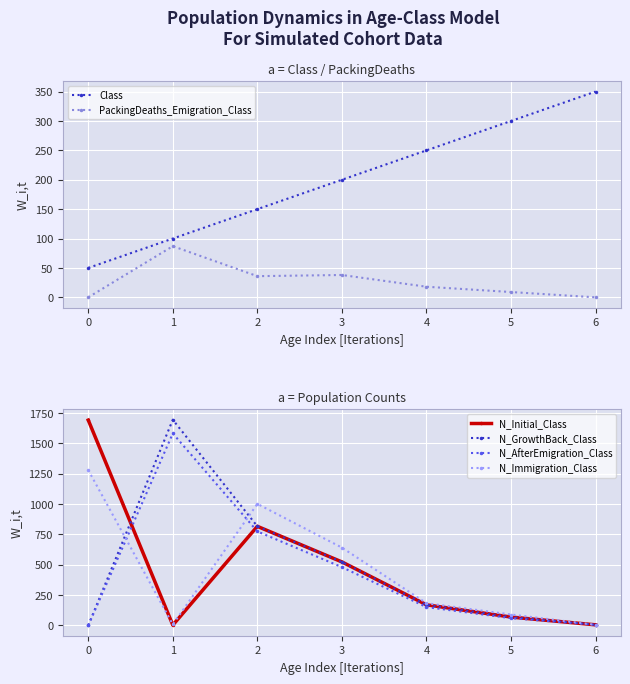

How many data points in N_Initial_Class are less than 170?

3